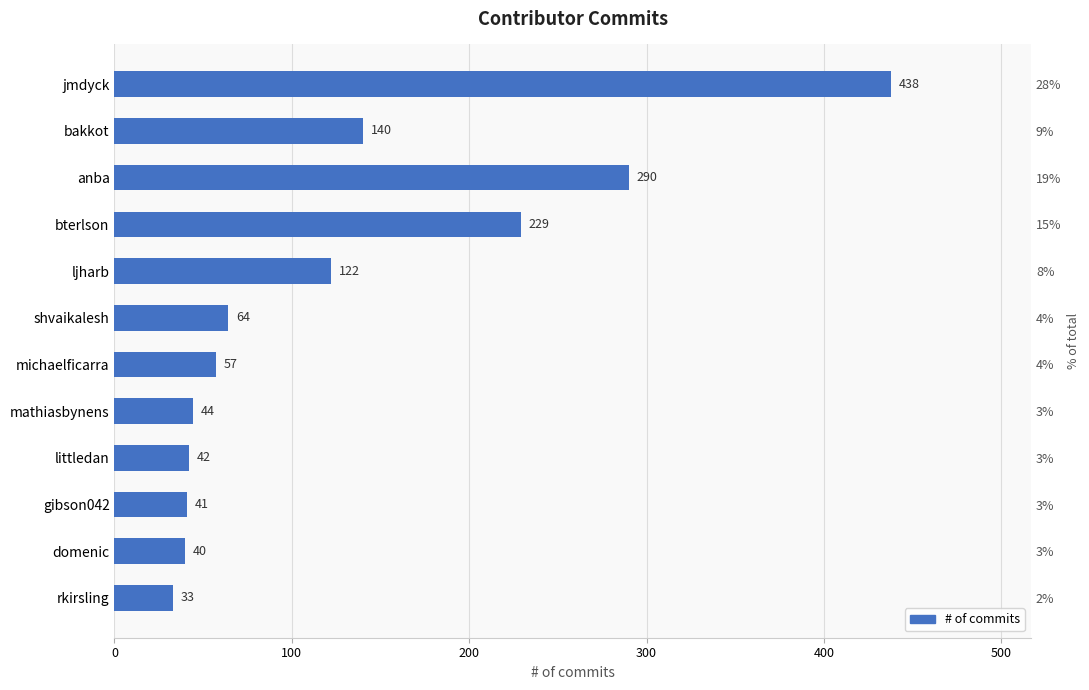

Reading left to right, list all the values displayed in this chart.

438	140	290	229	122	64	57	44	42	41	40	33